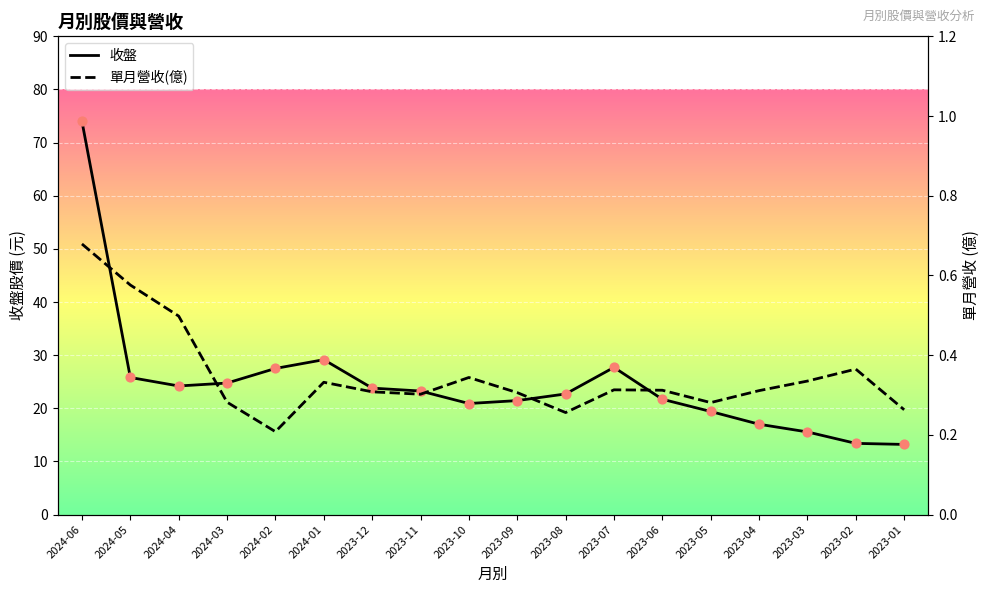

Which series has the largest Y range (max minus min)?

收盤